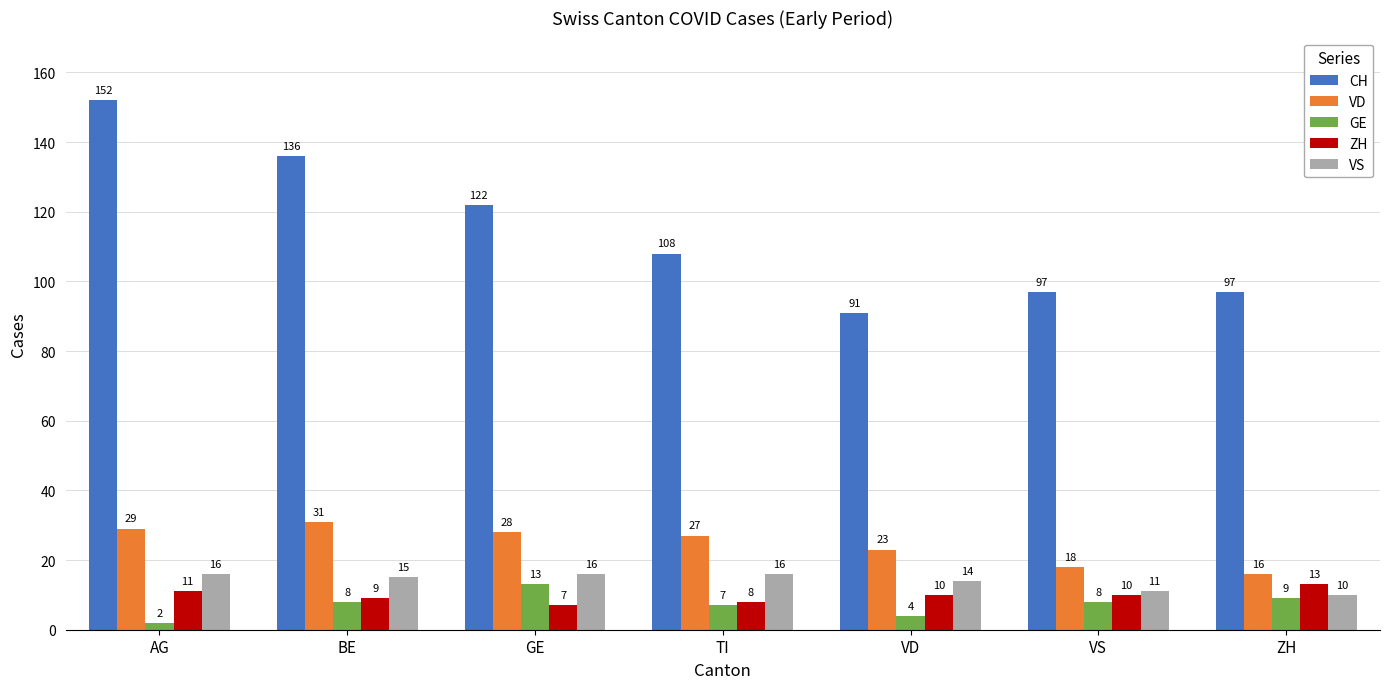

What is the label of the 4th bar from the left?

TI